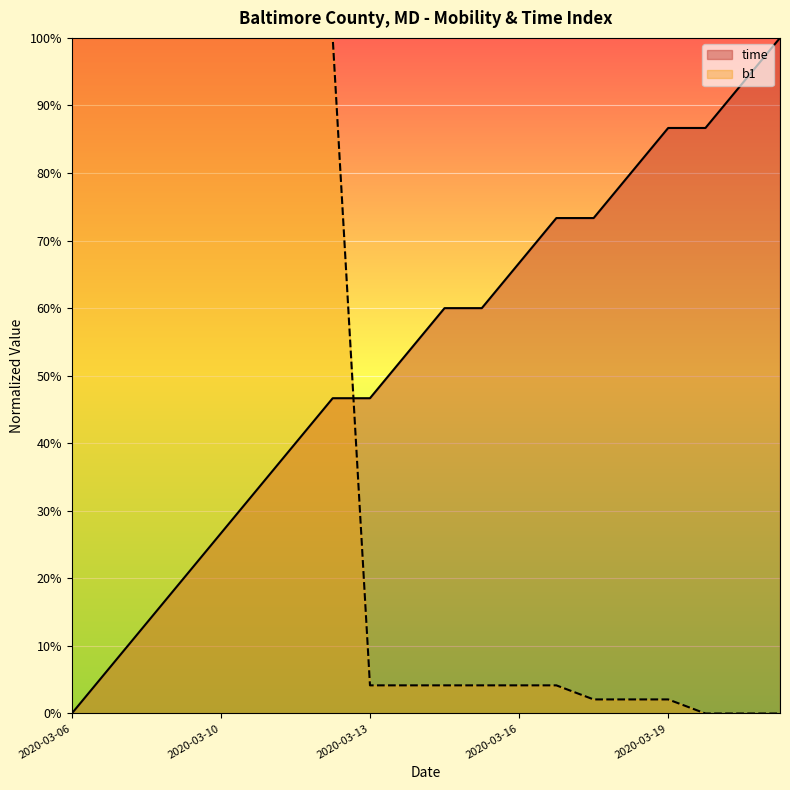

What is the value of the b1 point at the 3rd from the left?

1.0